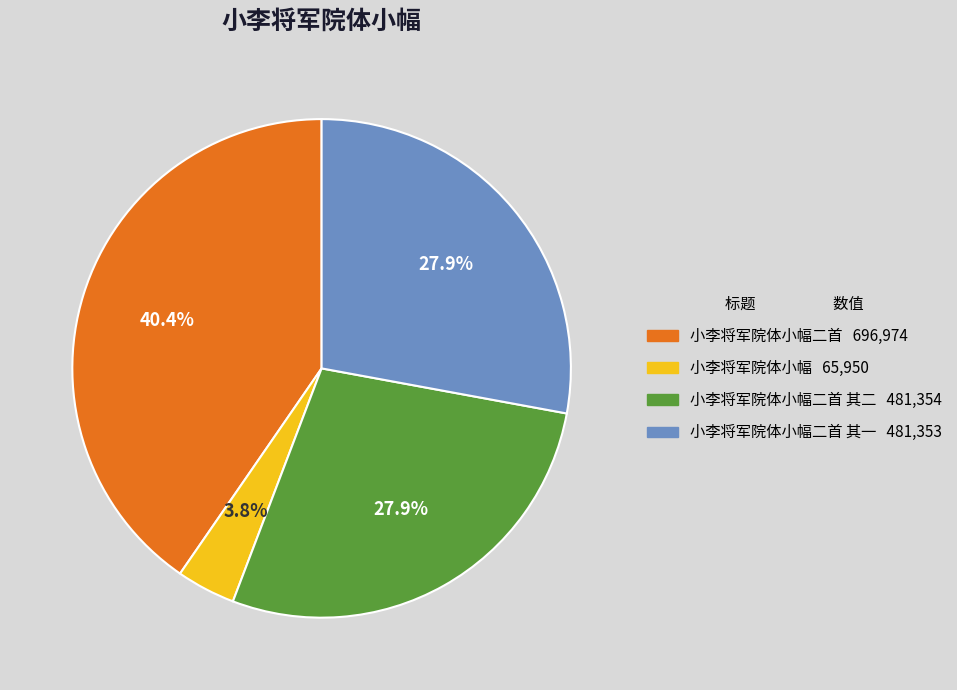

Is there a majority slice in this chart?

No